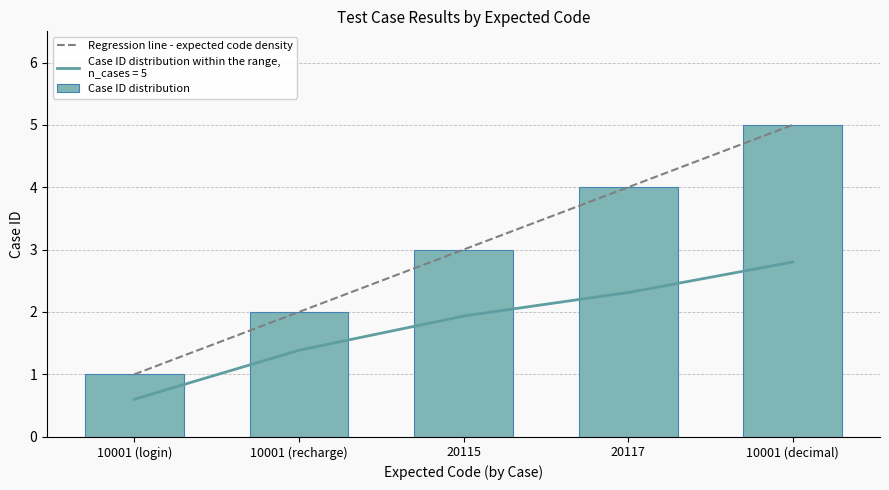

Which category has the highest value in the Case ID distribution series?

10001 (decimal)